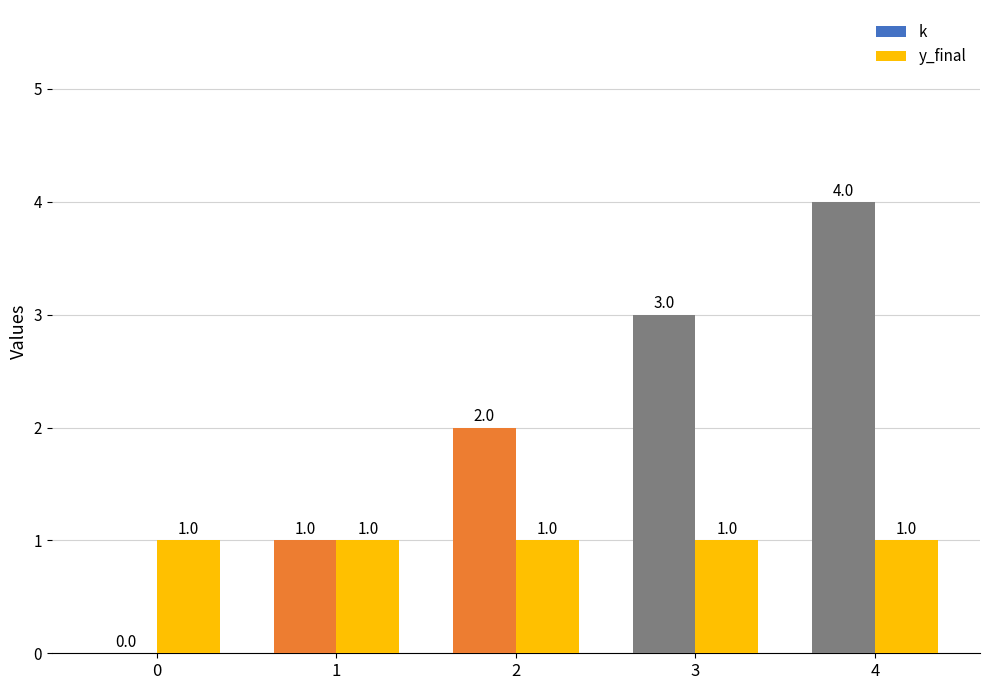

Which series changed the most between 1 and 3?

k